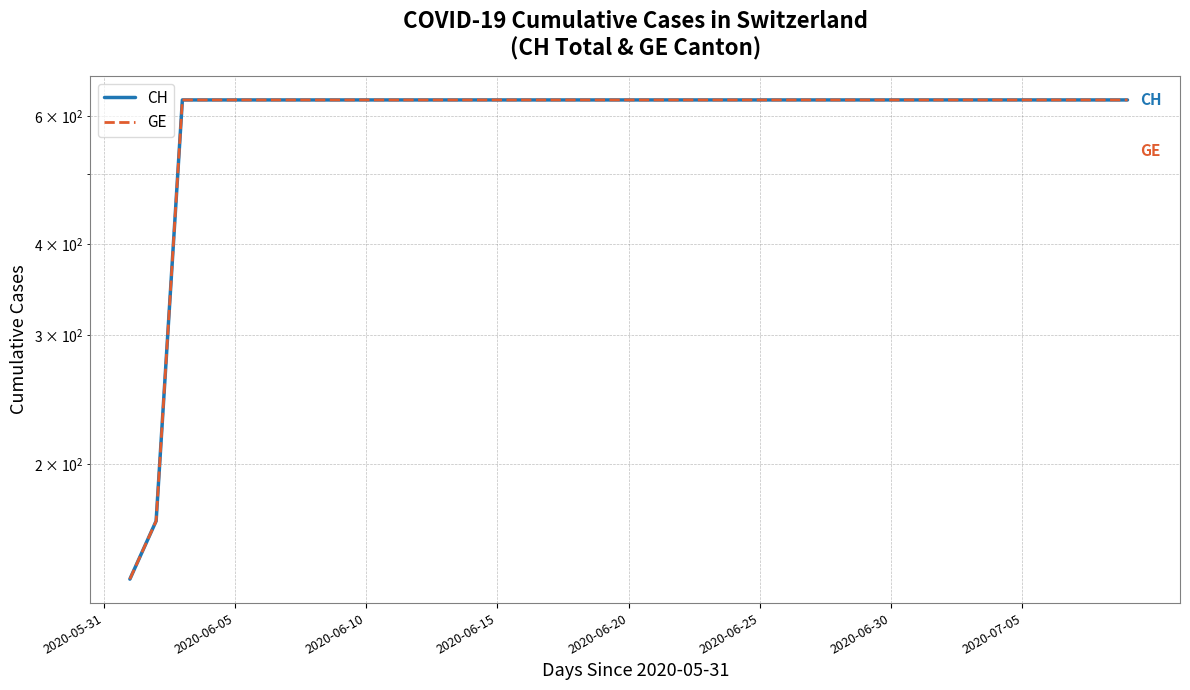

Is the value of CH at 33 greater than the value of GE at 2020-06-15?

No